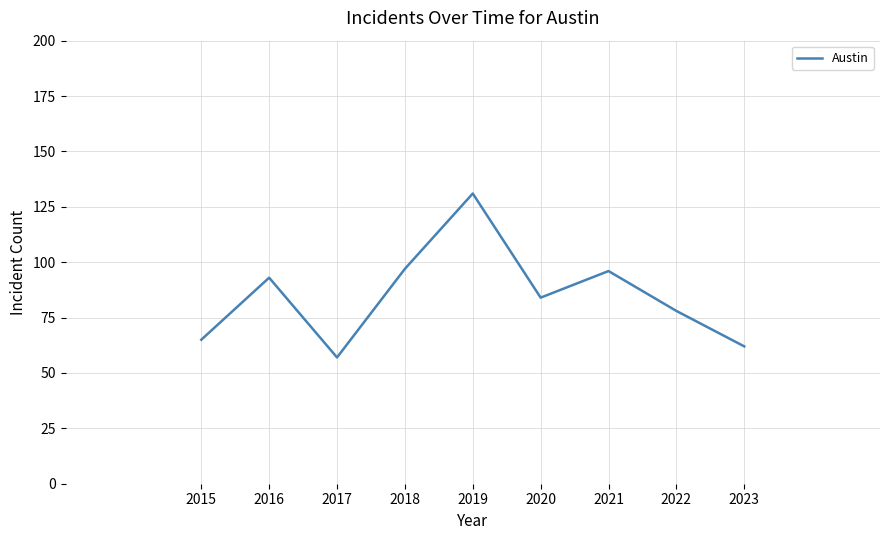

What is the difference between the maximum and second lowest values?

69